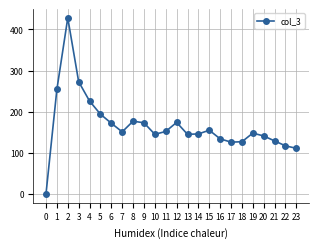

How many values are below 151?

12